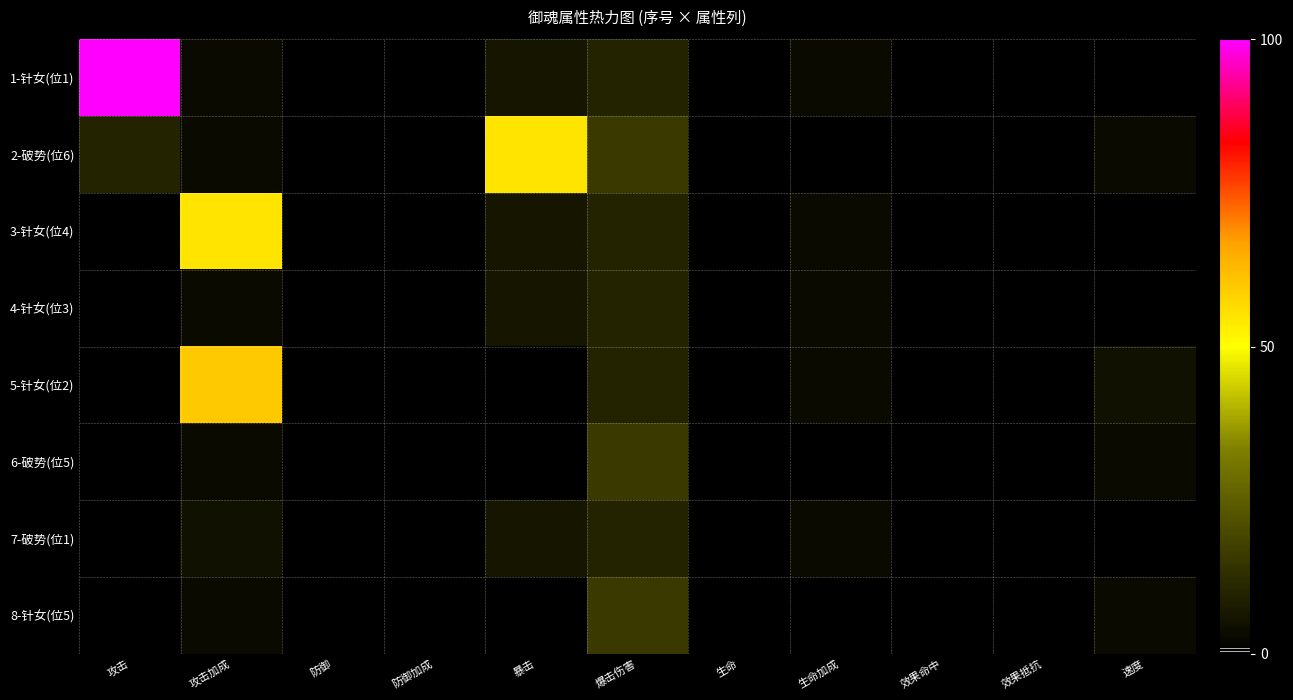

Which label corresponds to the largest value in the chart?

攻击